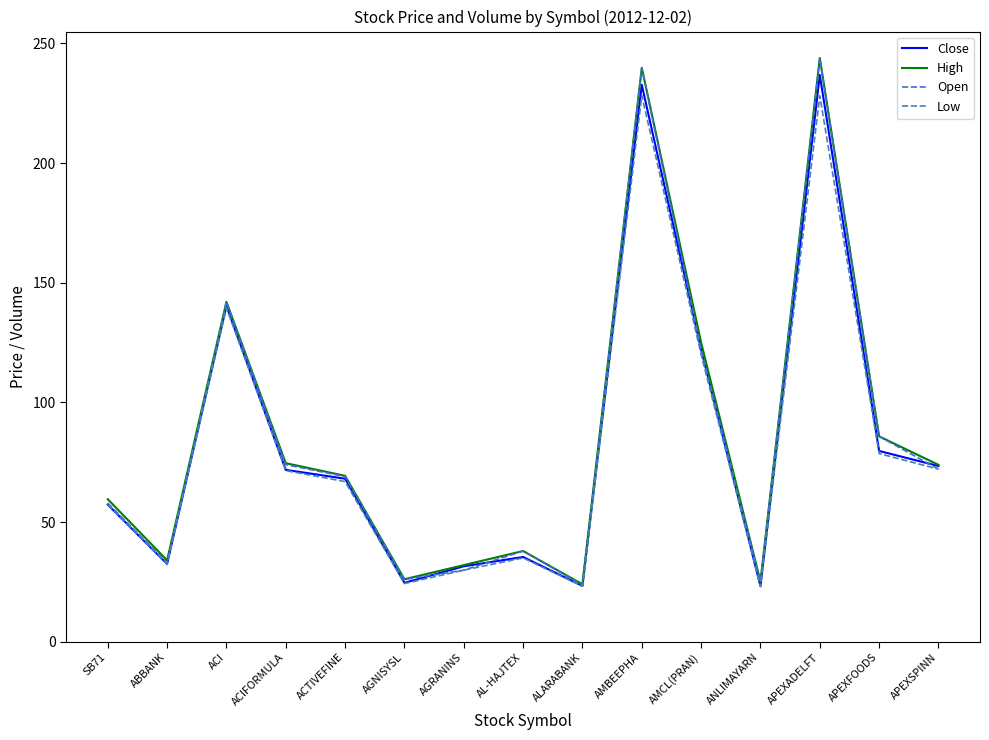

What is the difference between the maximum and minimum values in the Low series?

205.2